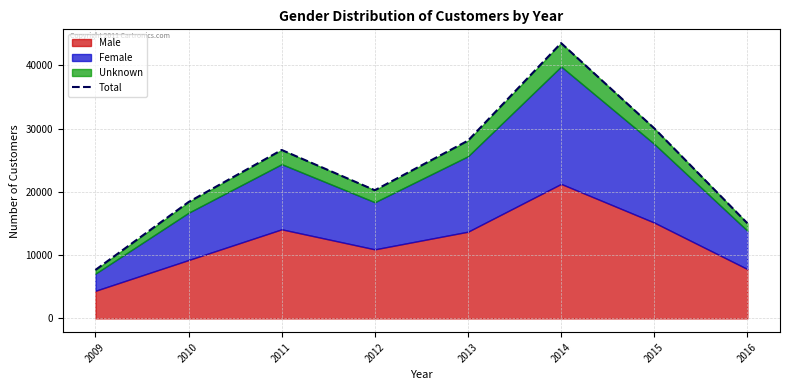

Is it true that the value at 2015 is 30032?

True